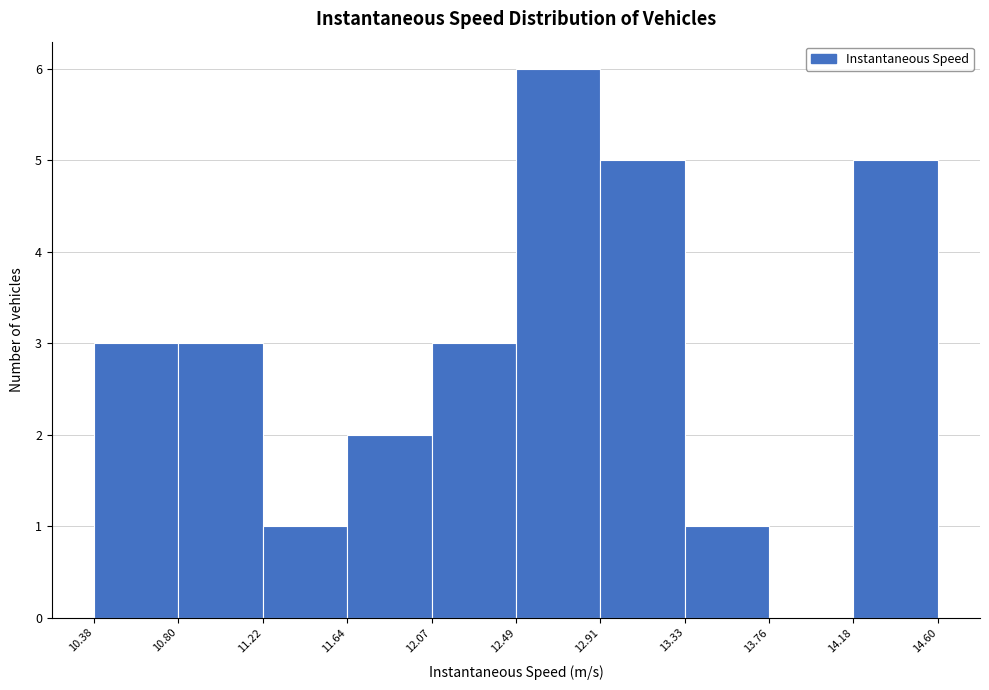

How tall is the bar that spans 11.22 to 11.64 on the x-axis? The values are not printed on the chart, so give them approximately, as read against the axis.

1